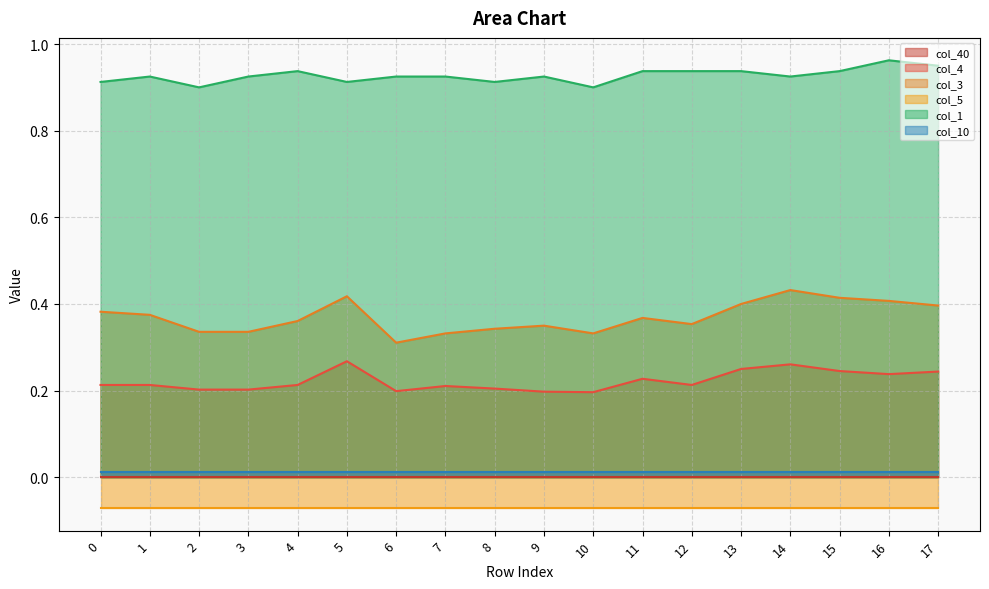

True or false: col_1 and col_4 intersect in this chart.

False